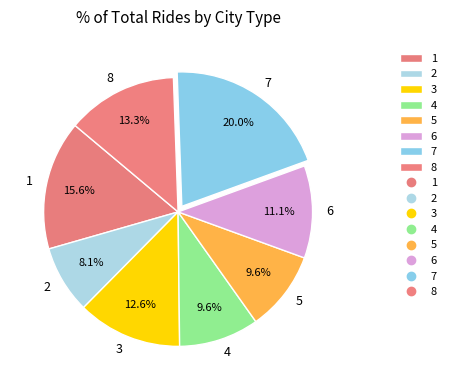

Combined, do 3 and 5 account for over 50%?

No